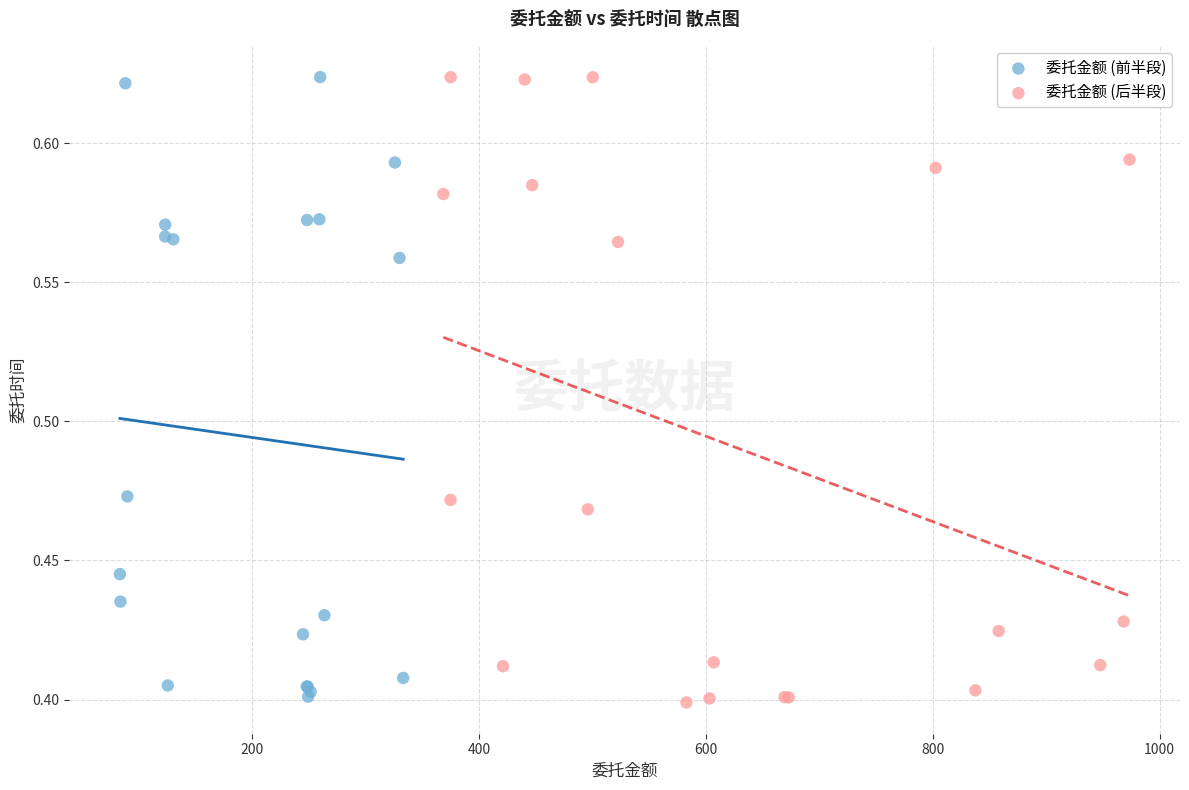

Which series reaches the minimum Y coordinate?

委托金额 (后半段)